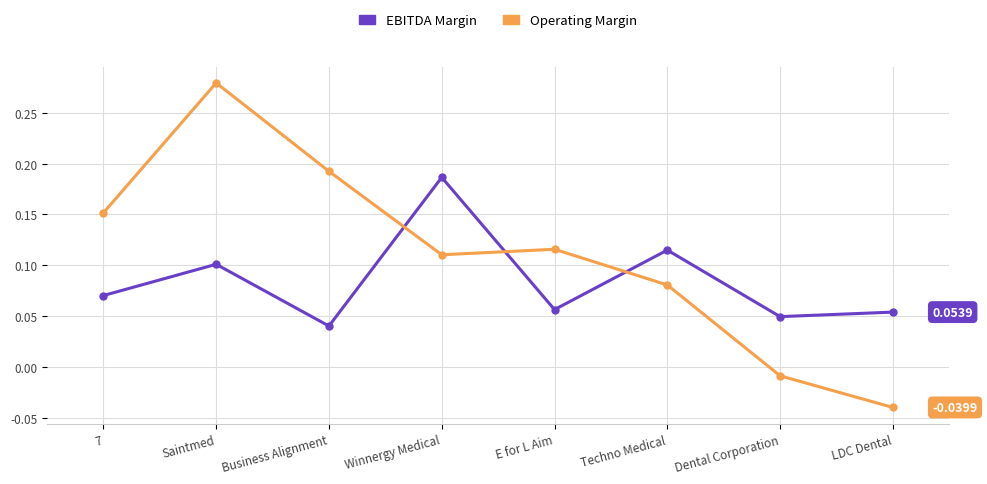

How many interior local peaks does the Operating Margin series have?

2